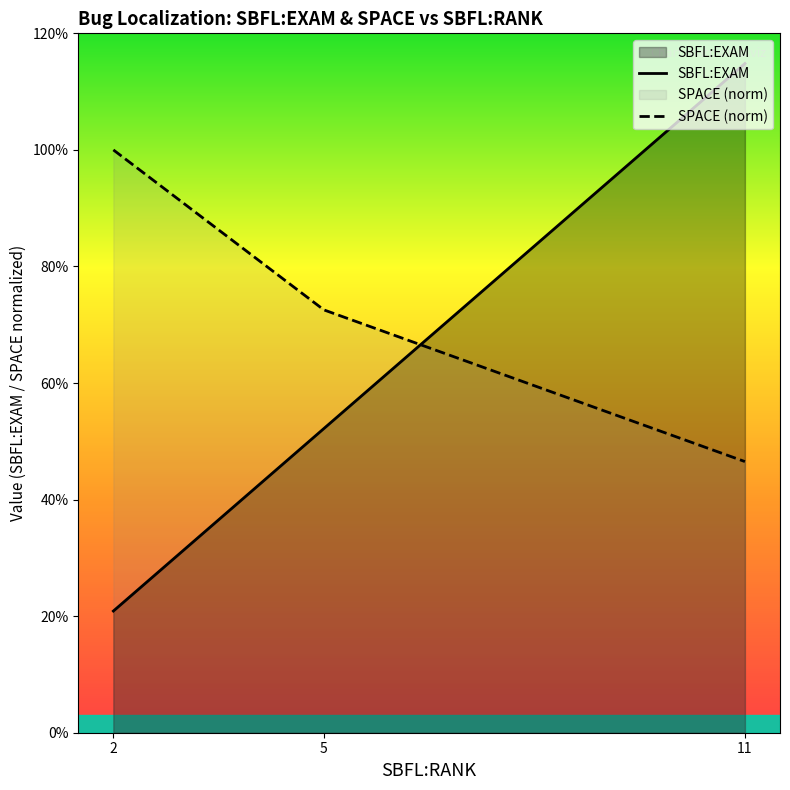

How many series are shown in this chart?

2